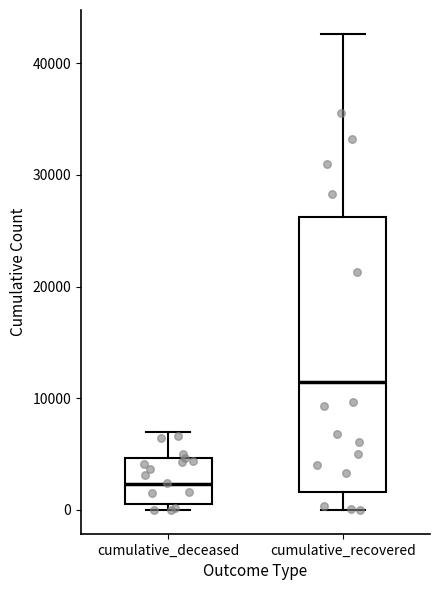

Where does the median line of the box for cumulative_recovered sit on the y-axis? The values are not printed on the chart, so give them approximately, as read against the axis.

11000